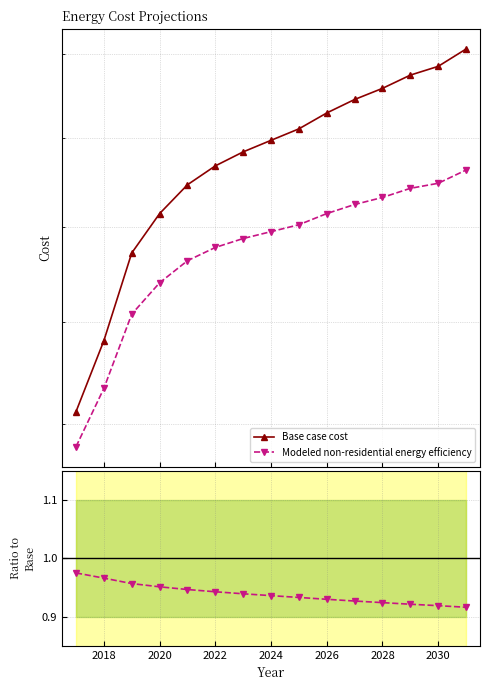

What is the total value across all series at 2028?

614244.4